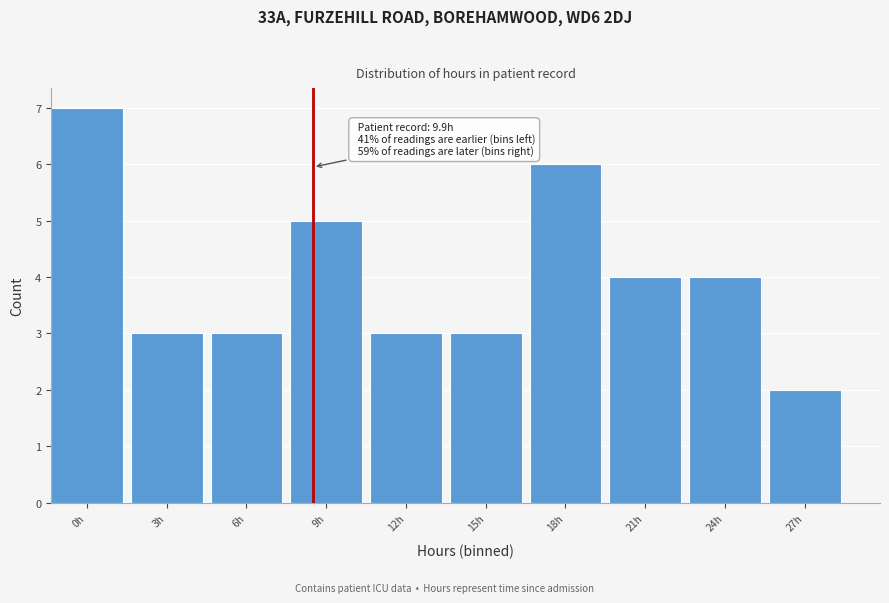

Reading left to right, what are all the values shown in this chart?

0h=7	3h=3	6h=3	9h=5	12h=3	15h=3	18h=6	21h=4	24h=4	27h=2